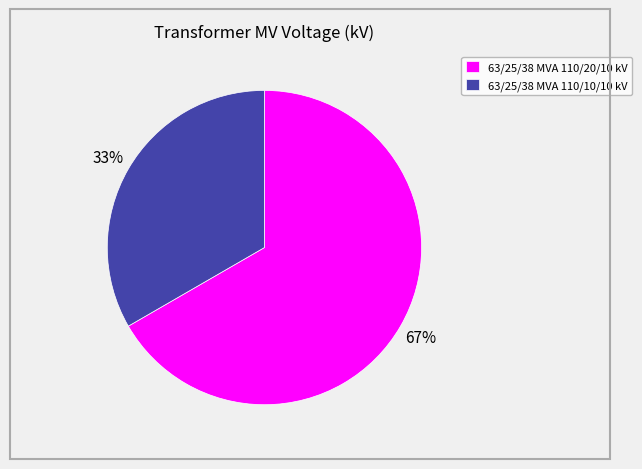

What is the ratio of the value at 63/25/38 MVA 110/20/10 kV to the value at 63/25/38 MVA 110/10/10 kV?

2.0